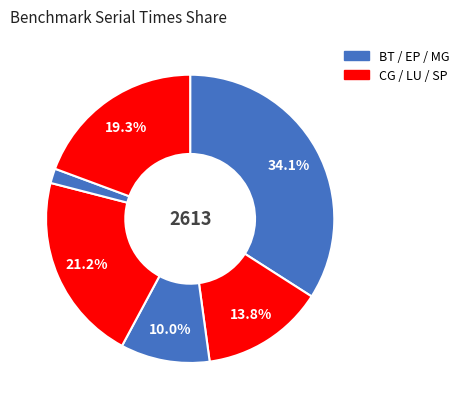

How many slices are in this pie chart?

6